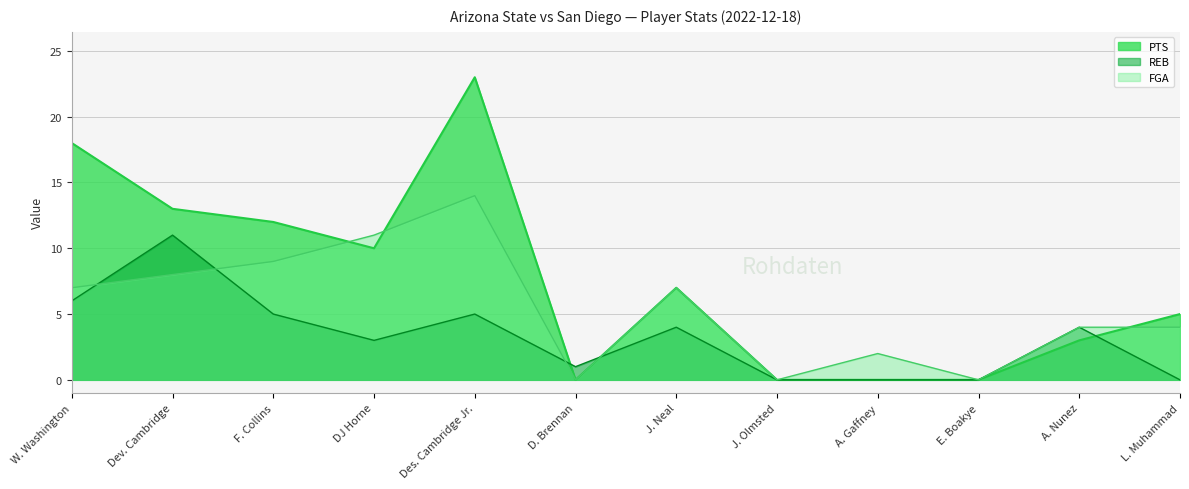

Reading right to left, what are all the values shown in this chart?

PTS: L. Muhammad=5	A. Nunez=3	E. Boakye=0	A. Gaffney=0	J. Olmsted=0	J. Neal=7	D. Brennan=0	Des. Cambridge Jr.=23	DJ Horne=10	F. Collins=12	Dev. Cambridge=13	W. Washington=18
REB: L. Muhammad=0	A. Nunez=4	E. Boakye=0	A. Gaffney=0	J. Olmsted=0	J. Neal=4	D. Brennan=1	Des. Cambridge Jr.=5	DJ Horne=3	F. Collins=5	Dev. Cambridge=11	W. Washington=6
FGA: L. Muhammad=4	A. Nunez=4	E. Boakye=0	A. Gaffney=2	J. Olmsted=0	J. Neal=7	D. Brennan=0	Des. Cambridge Jr.=14	DJ Horne=11	F. Collins=9	Dev. Cambridge=8	W. Washington=7